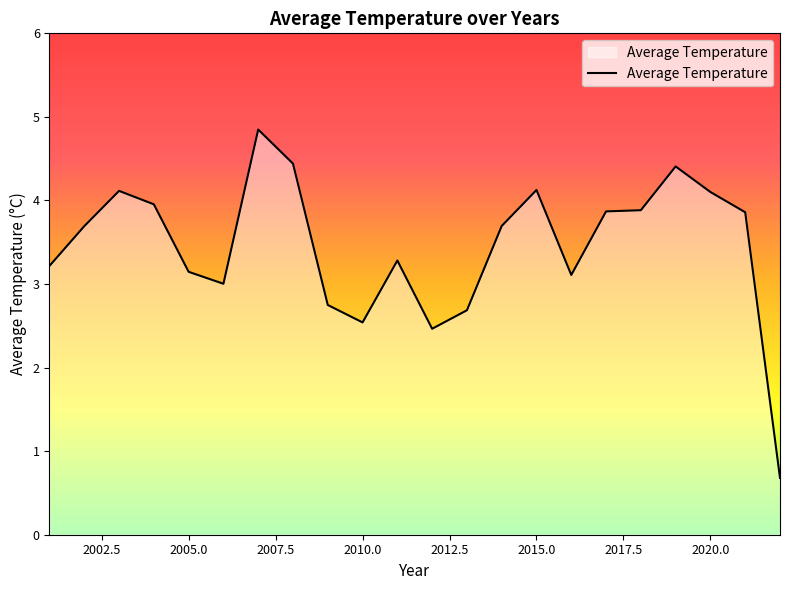

What is the minimum value shown in the chart?

0.7